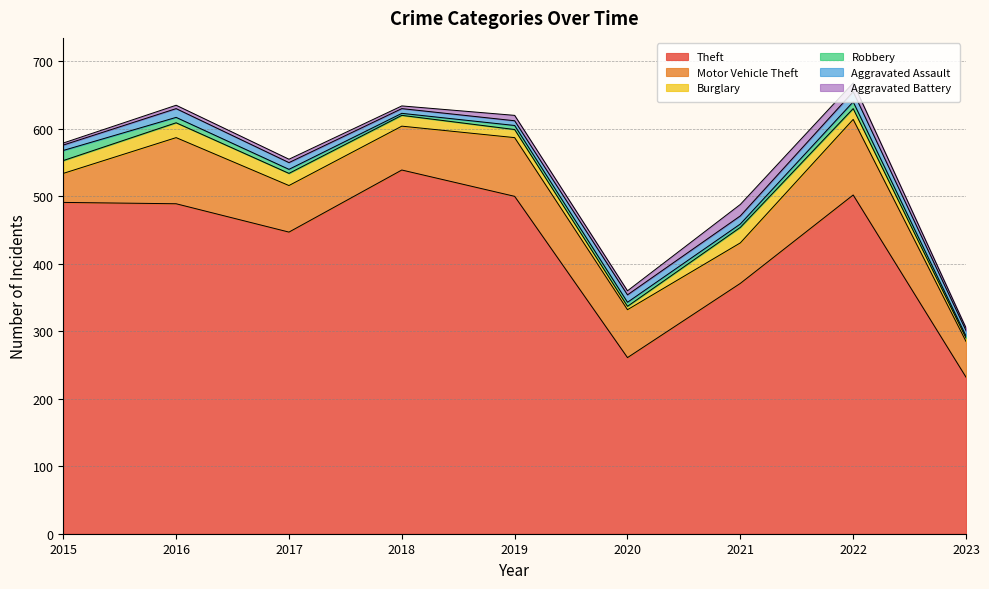

Rank the categories by Robbery value from lowest to highest.

2018, 2023, 2021, 2017, 2019, 2020, 2016, 2022, 2015